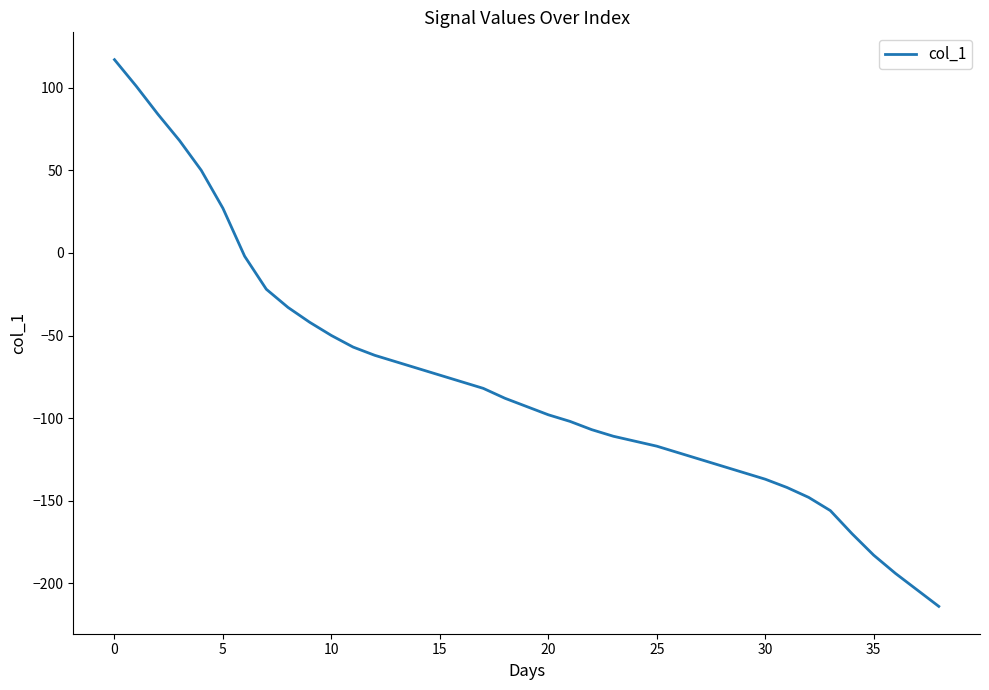

What is the smallest value displayed?

-214